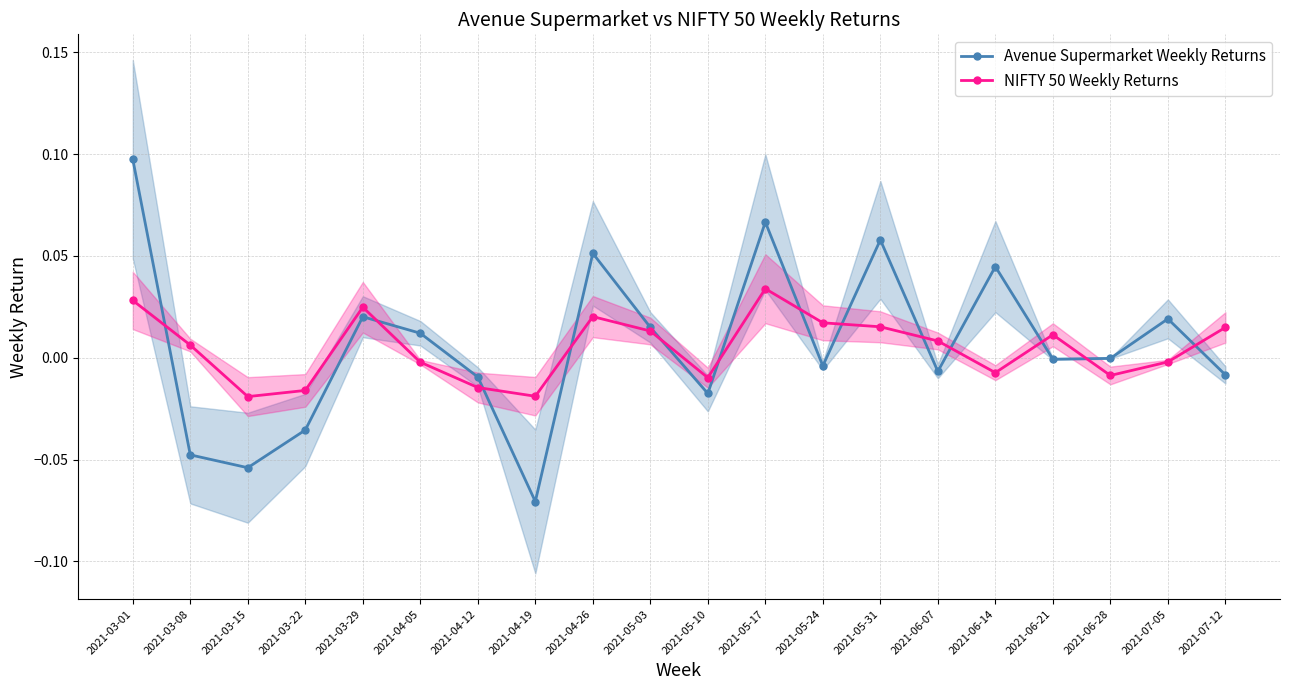

What is the label of the 16th point from the left?

2021-06-14